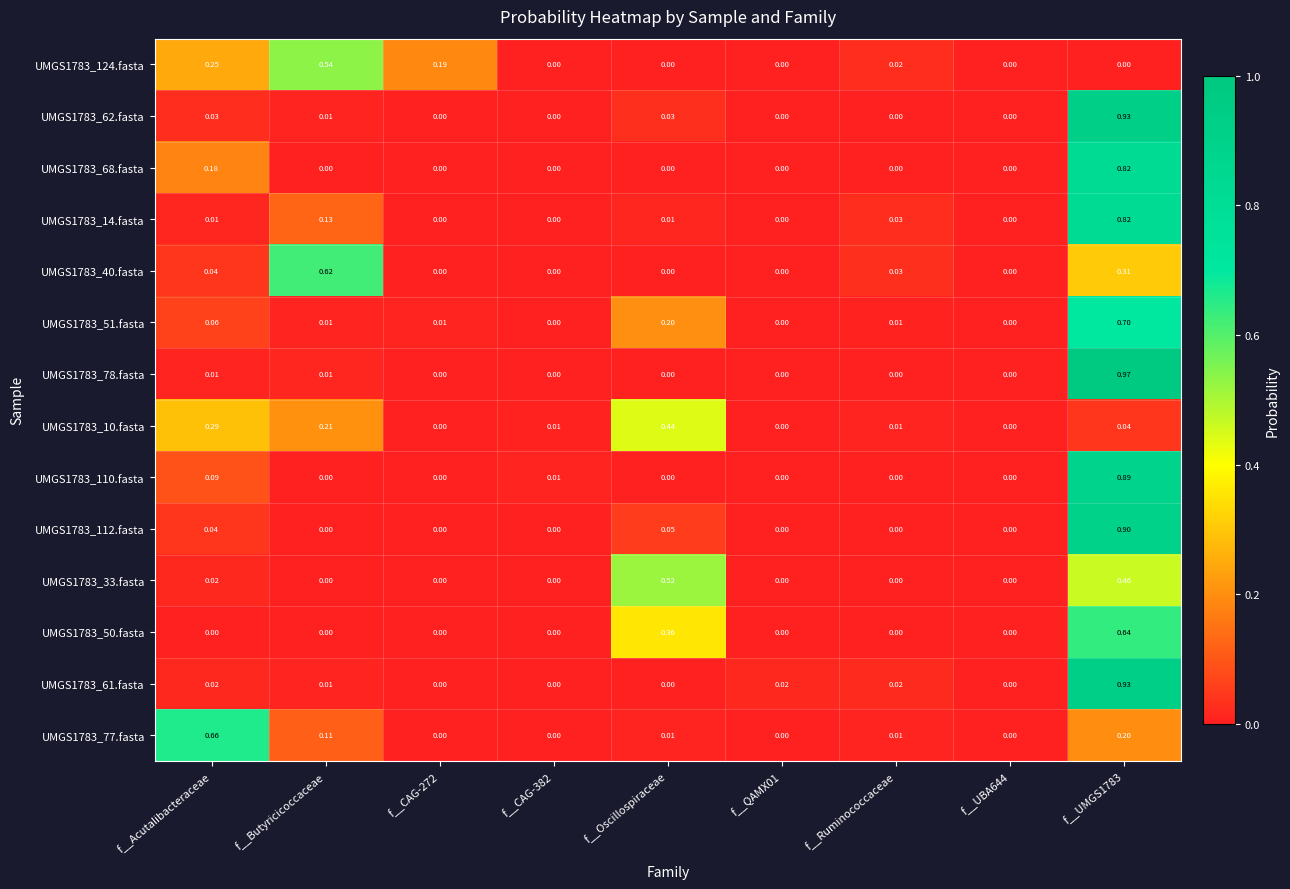

Is the value of UMGS1783_33.fasta at f__Oscillospiraceae greater than the value of UMGS1783_110.fasta at f__UMGS1783?

No